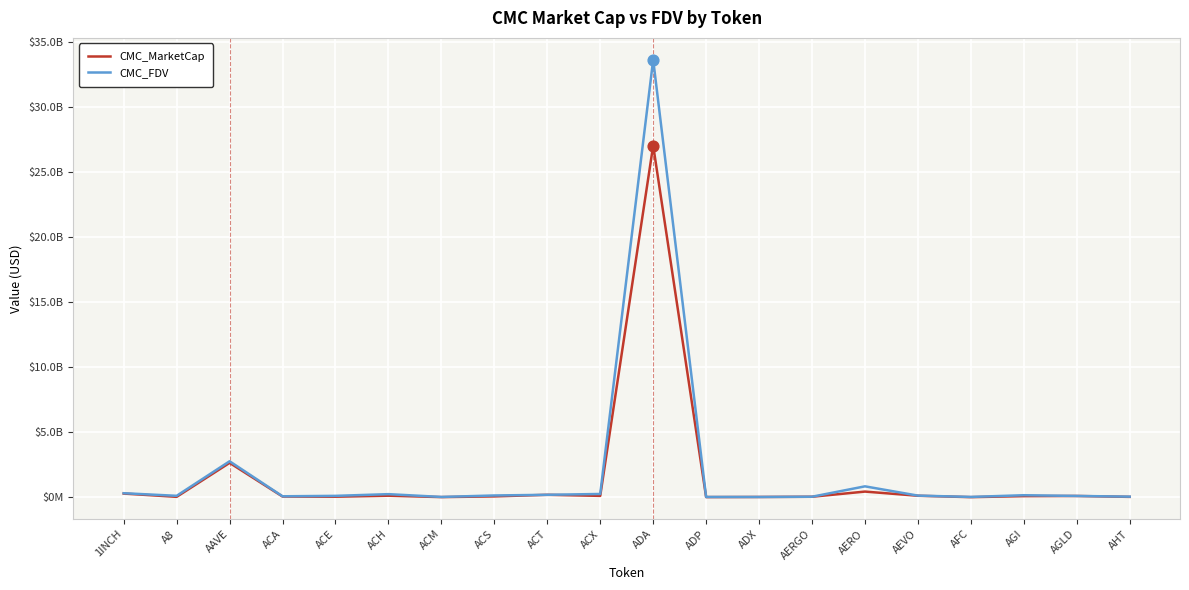

At how many categories does at least one series exceed 9122567485?

1